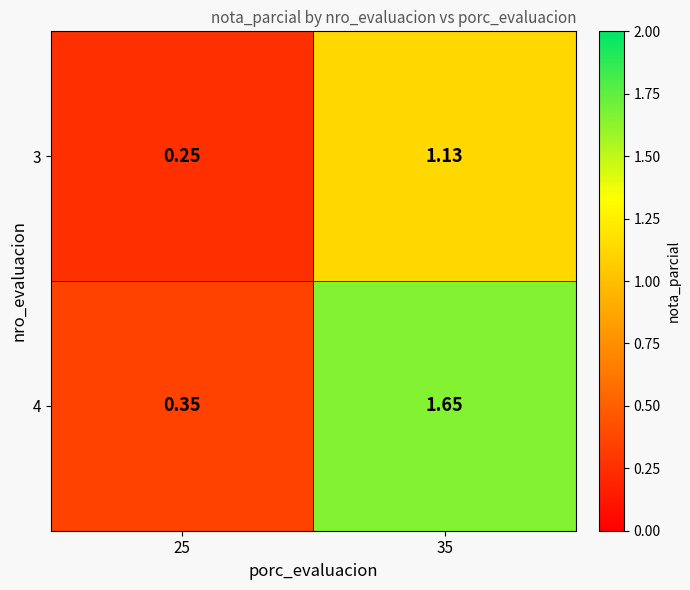

Is the value of 3 at 25 greater than the value of 4 at 25?

No